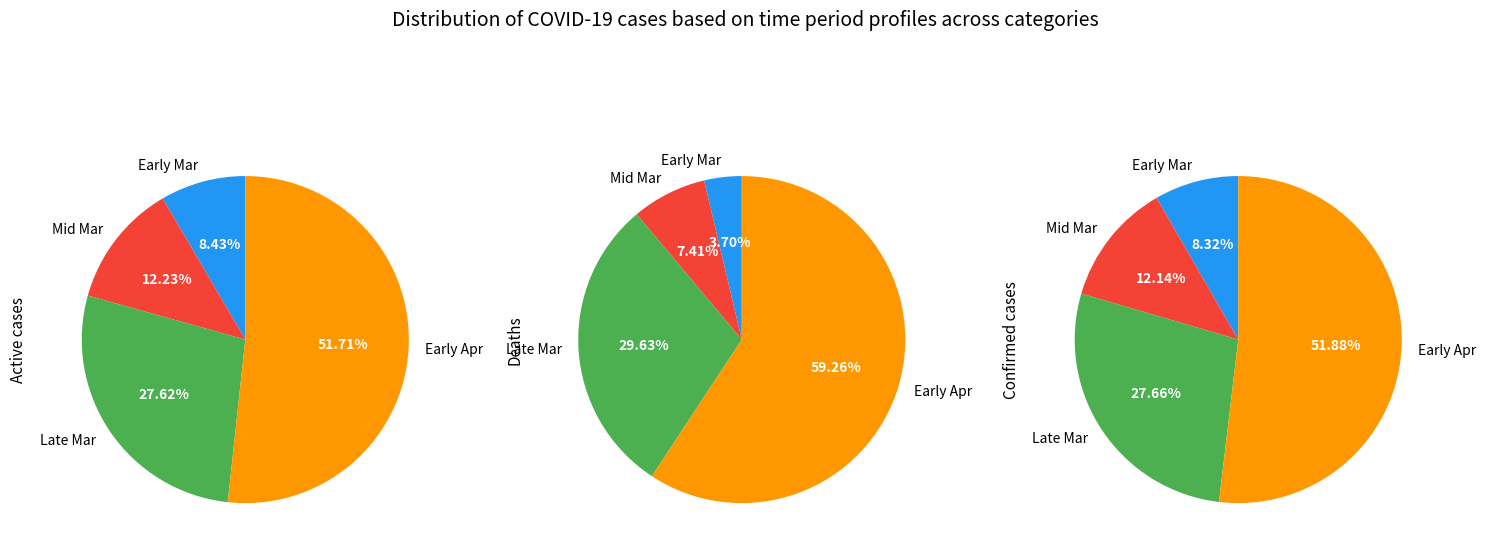

The 04-01-2020 slice represents 22% of the pie. True or false?

False